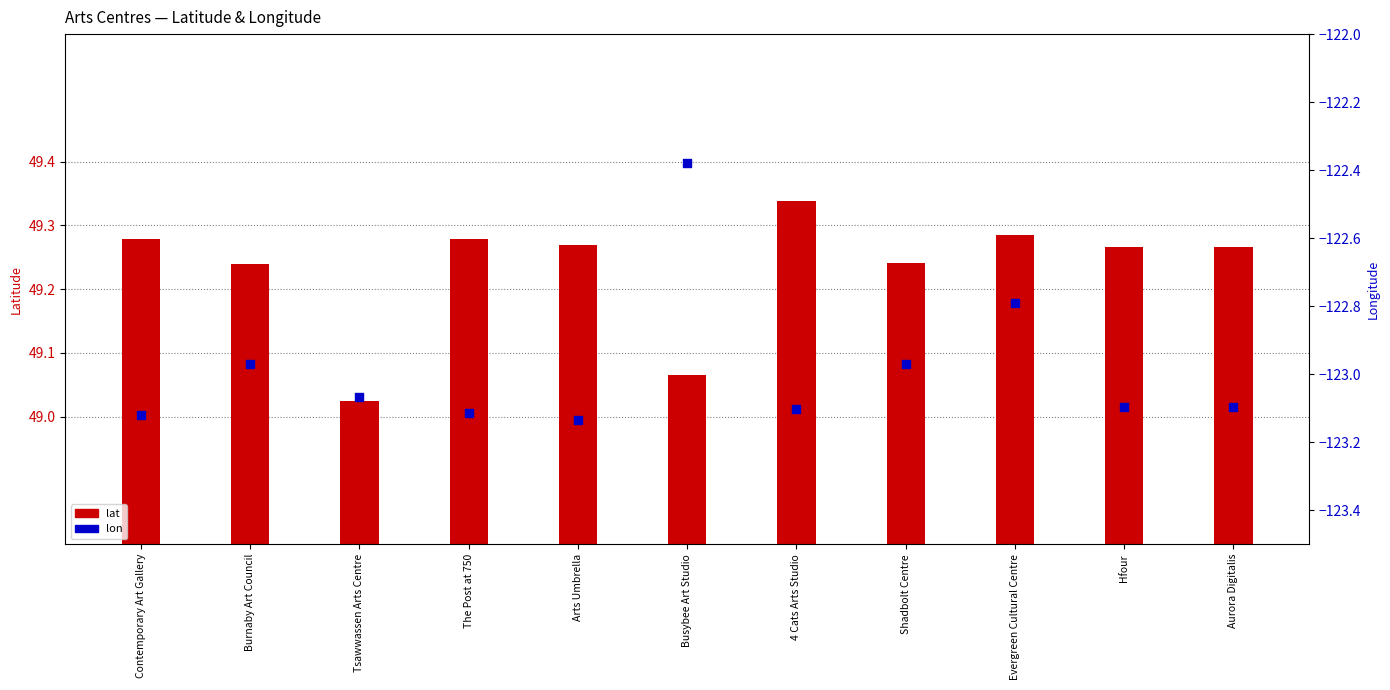

Which series contains the highest Y value?

lat